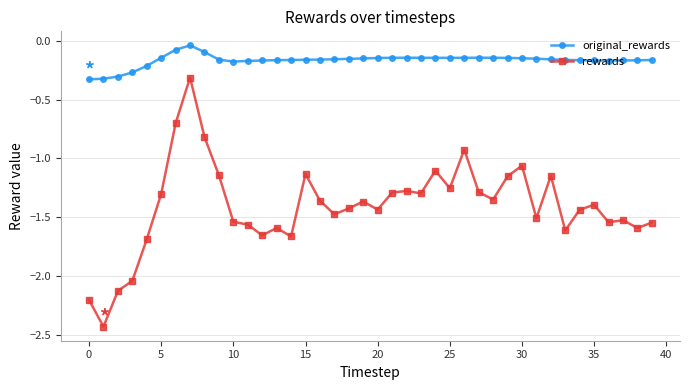

Which series has the largest total across all categories?

original_rewards